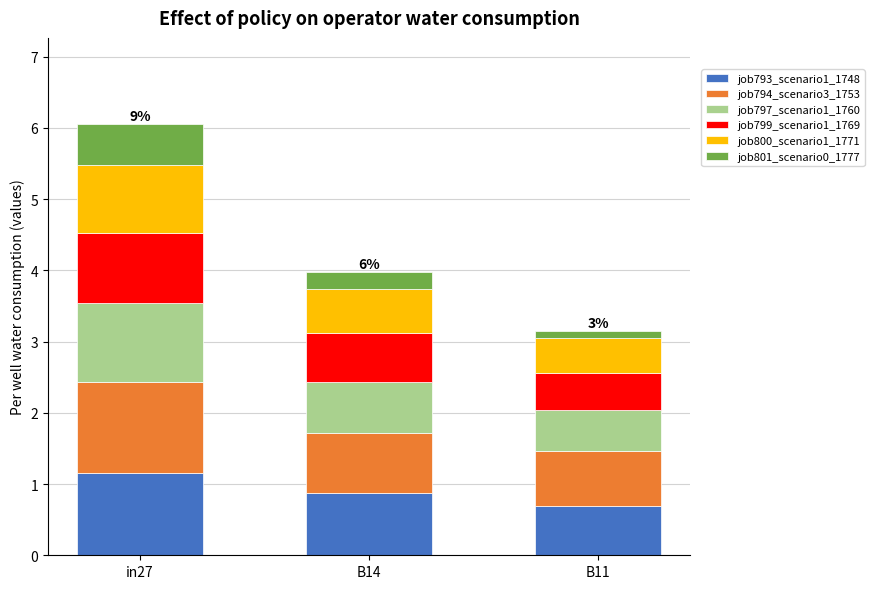

Which category has the highest value in the job793_scenario1_1748 series?

in27